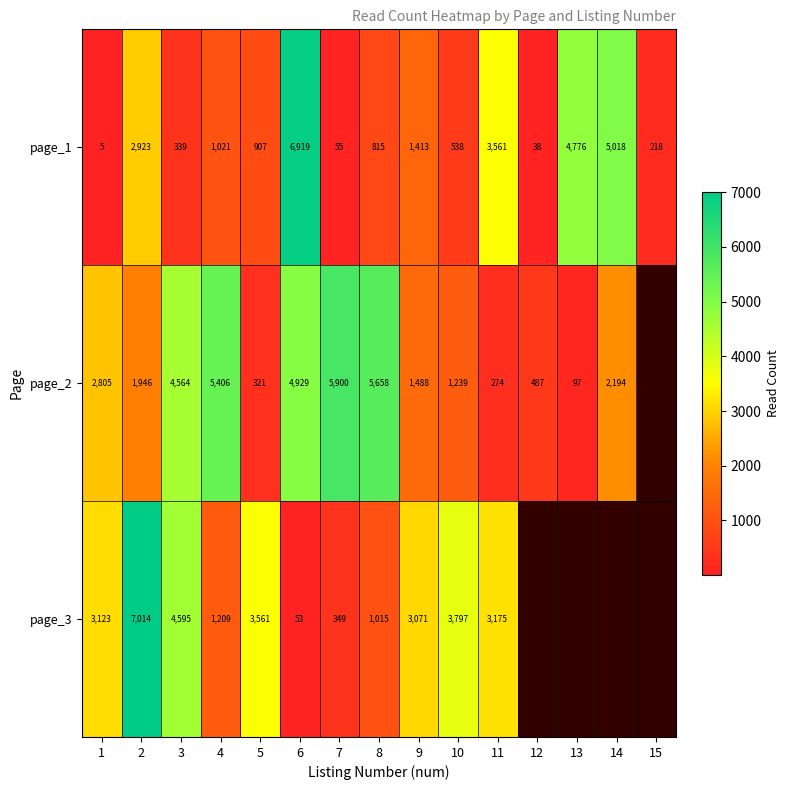

The value of page_3 at 7 is 98. True or false?

False